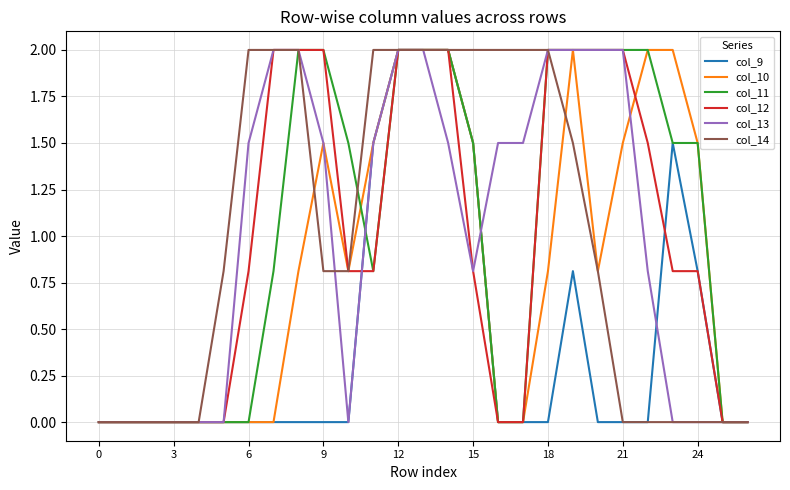

Is this an area chart (filled region under the line)?

No